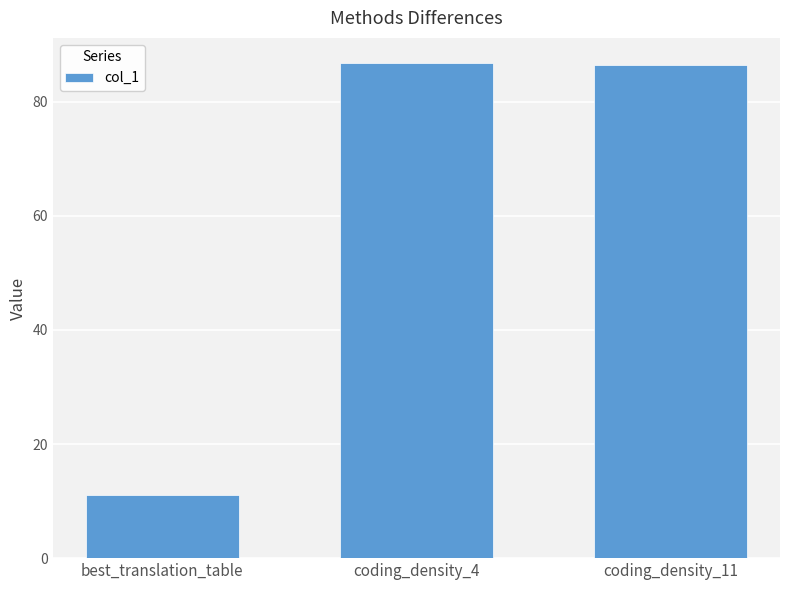

Is it true that the value at coding_density_11 is 86.5?

True